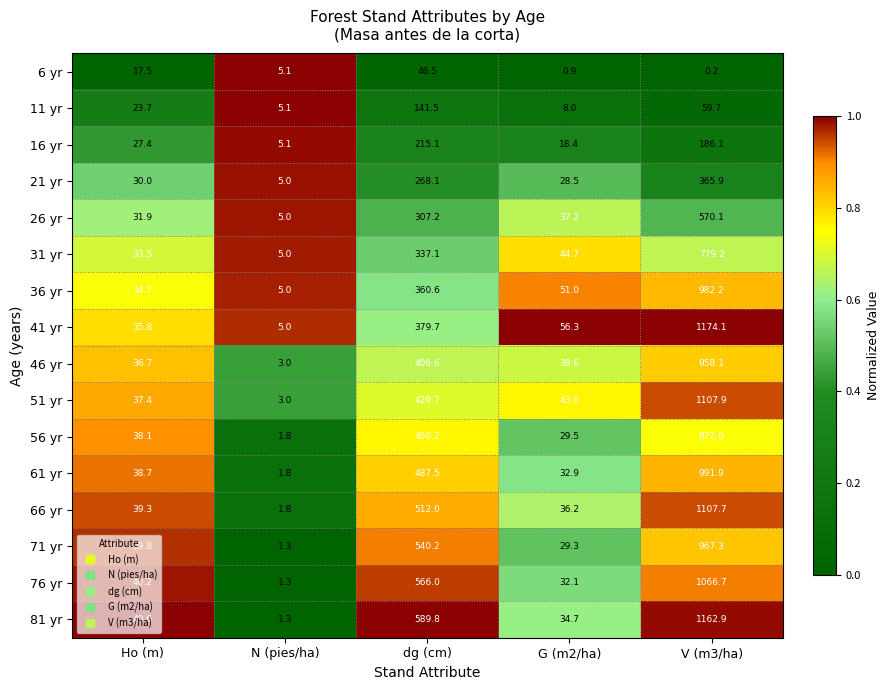

What is the difference between the highest and lowest values at V (m3/ha)?

1173.9